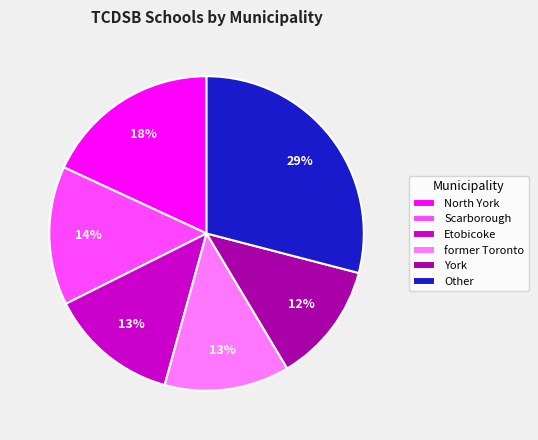

How many segments does this pie chart have?

6